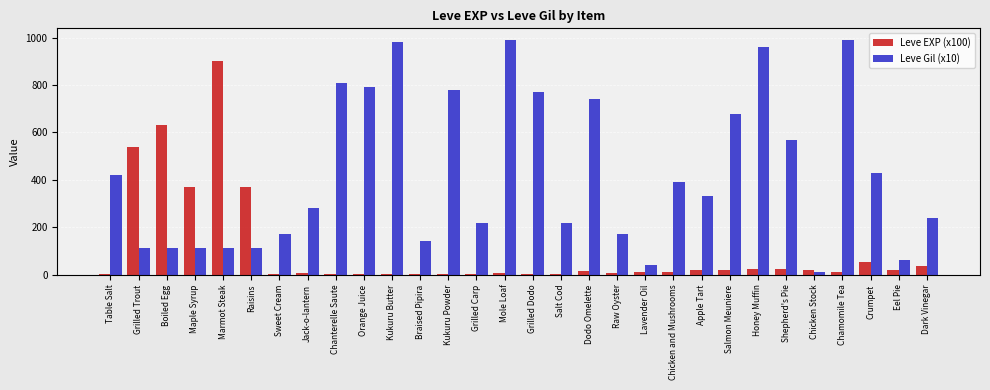

The Leve Gil (x10) series shows 292 at Dodo Omelette. True or false?

False